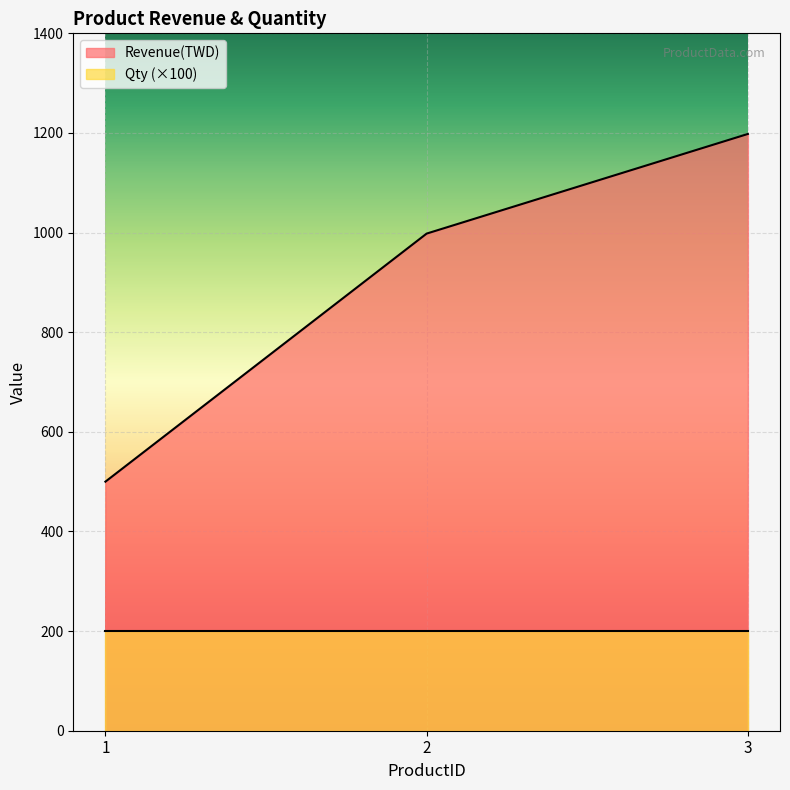

Rank the categories by value from lowest to highest.

1, 2, 3